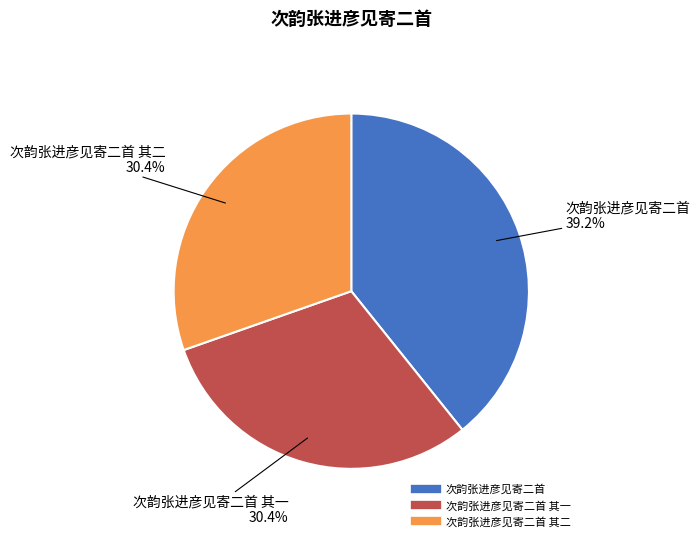

Does any single category account for the majority?

No